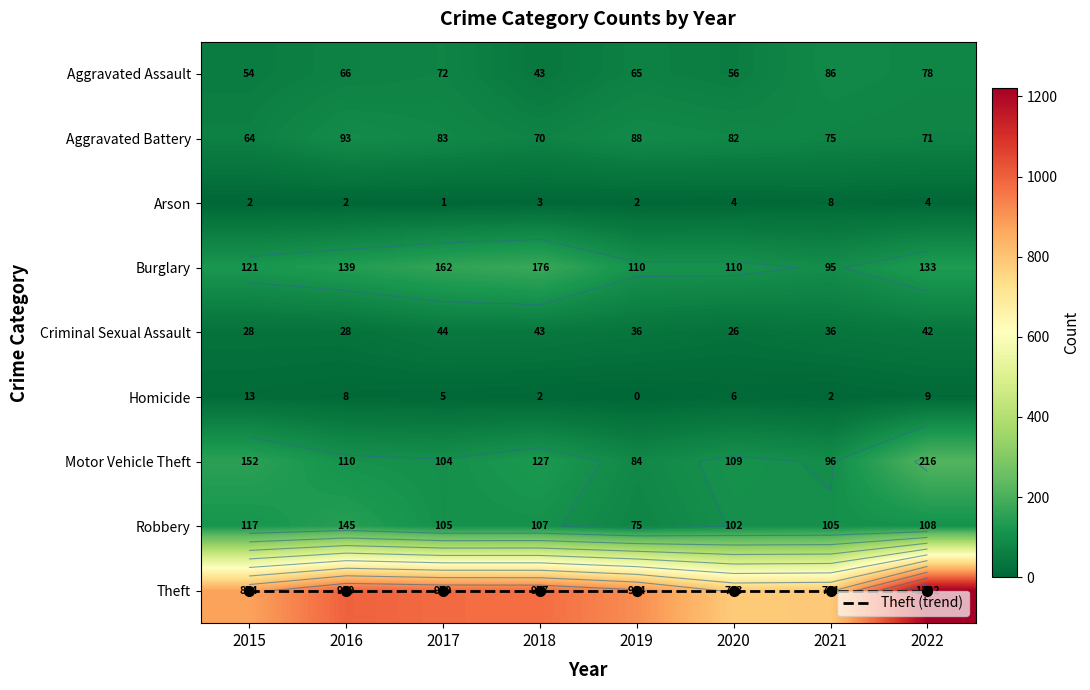

True or false: Theft has a value of 630 at 2018.

False